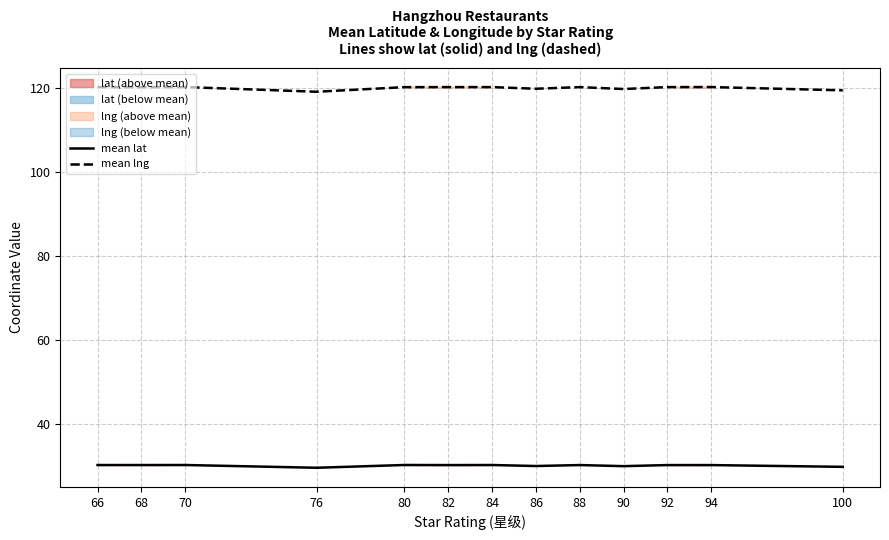

True or false: mean lng and mean lat cross at least once.

False